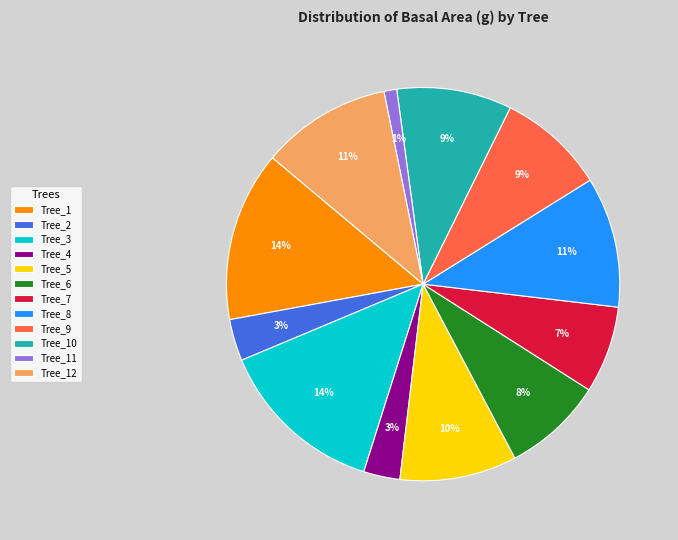

Which category has the smallest portion of the pie?

Tree_11